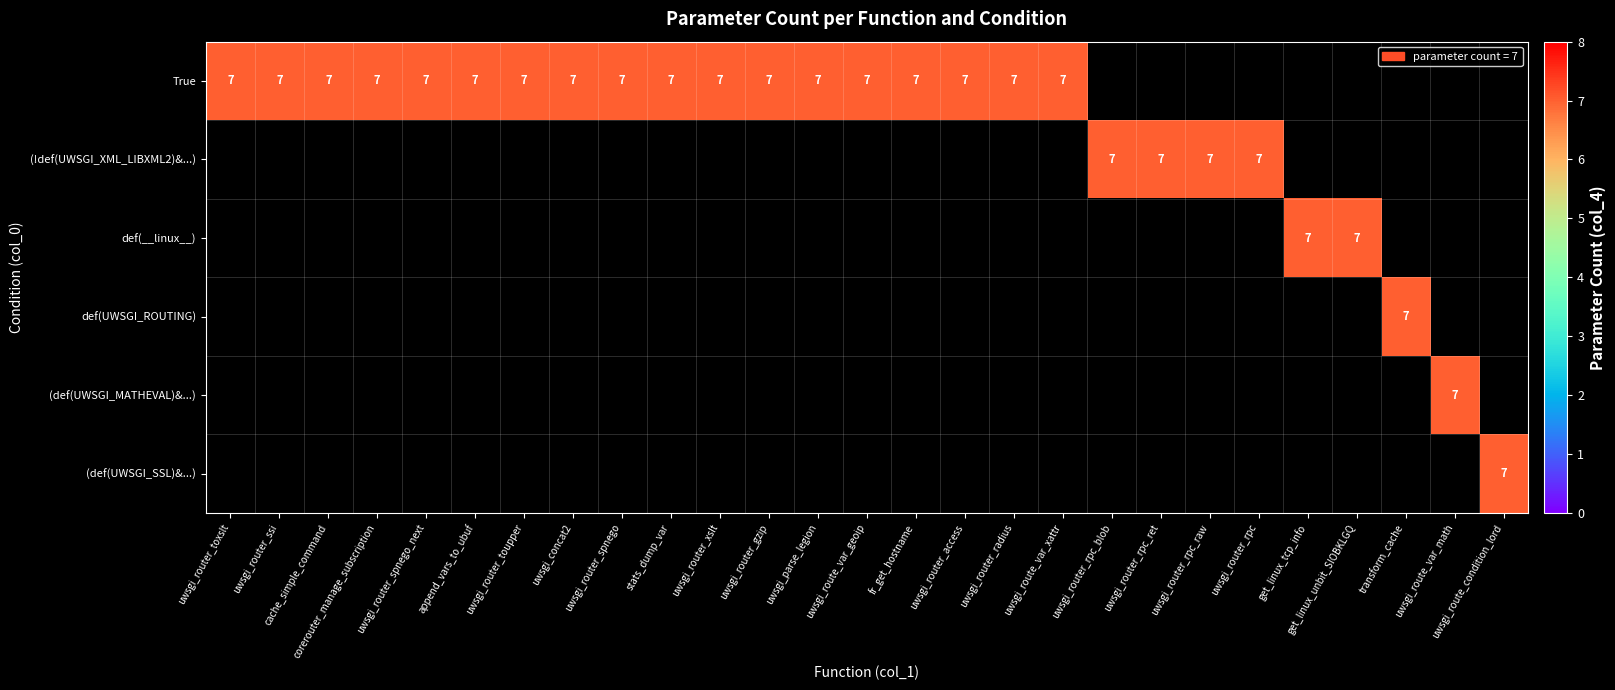

Is it true that True equals 12 at fr_get_hostname?

False